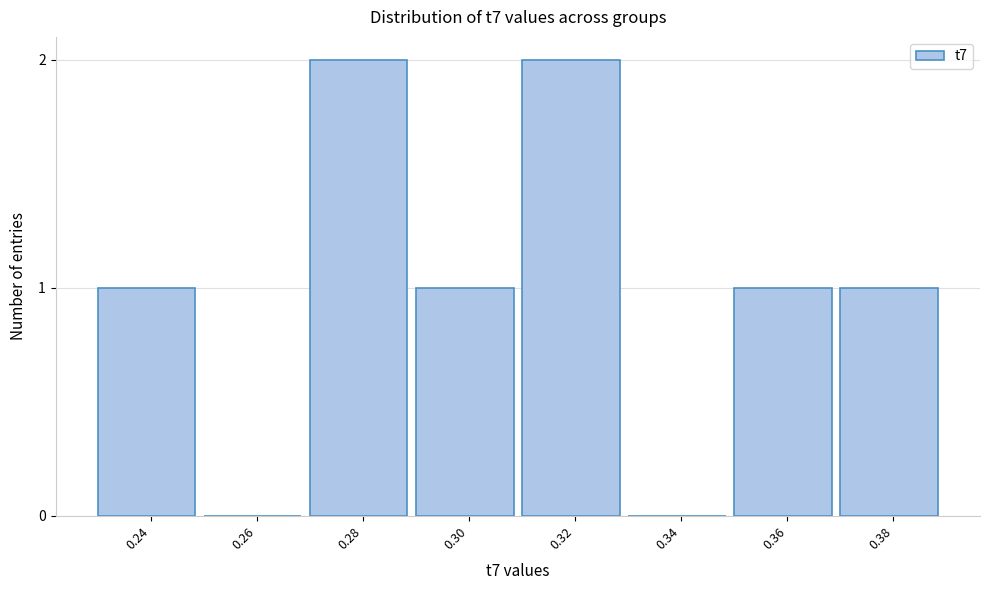

Reading left to right, what are all the values shown in this chart?

0.24=1	0.26=0	0.28=2	0.30=1	0.32=2	0.34=0	0.36=1	0.38=1